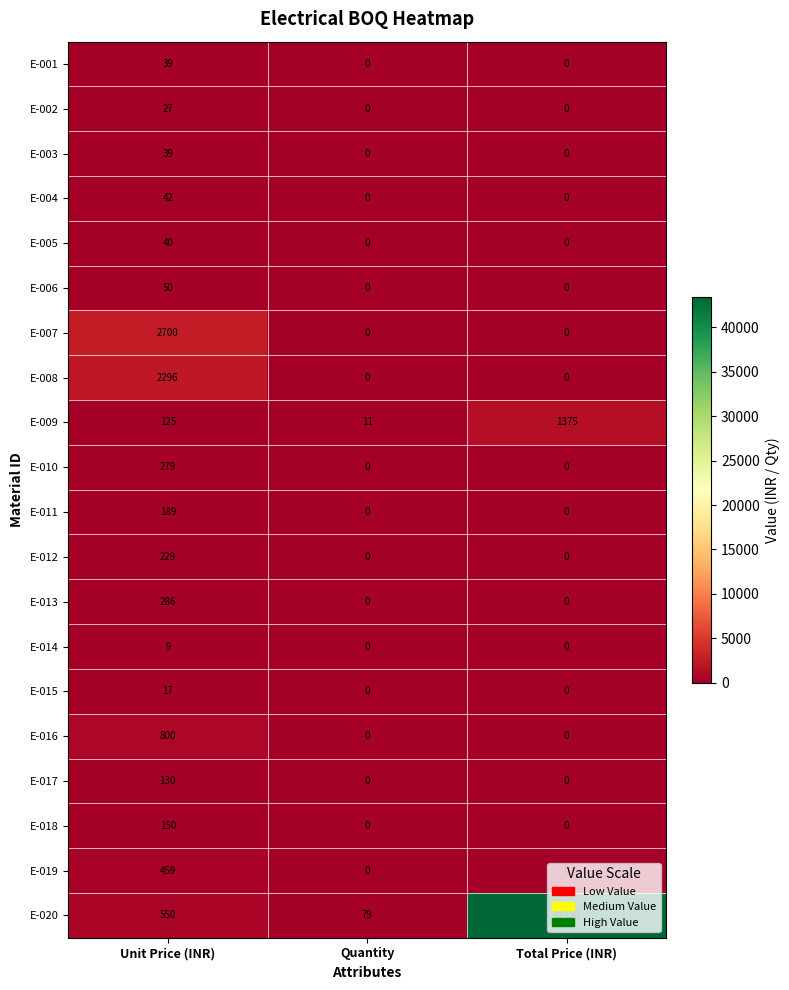

How many positive values does the E-013 series have?

1